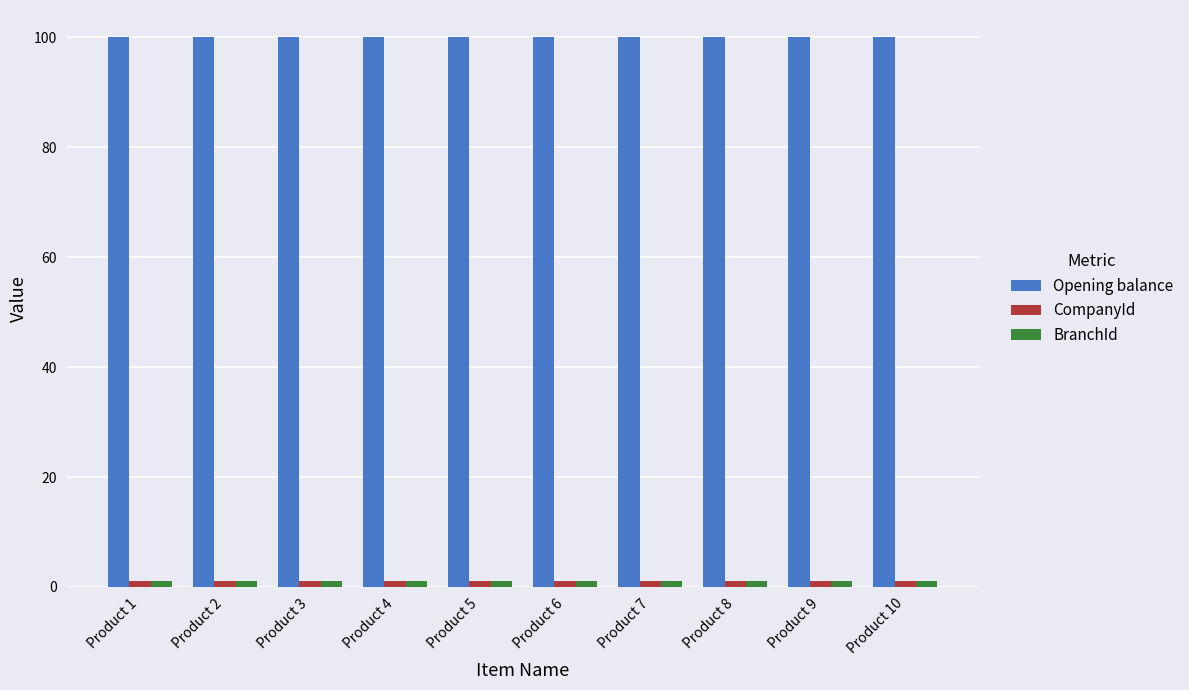

The value of Opening balance at Product 1 is 100. True or false?

True